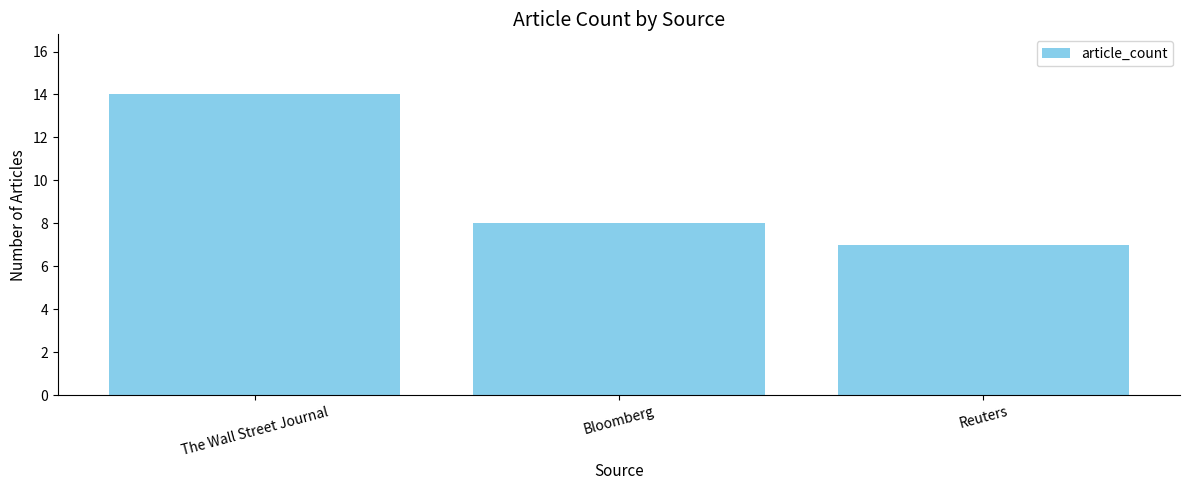

What position from the left is Bloomberg?

2